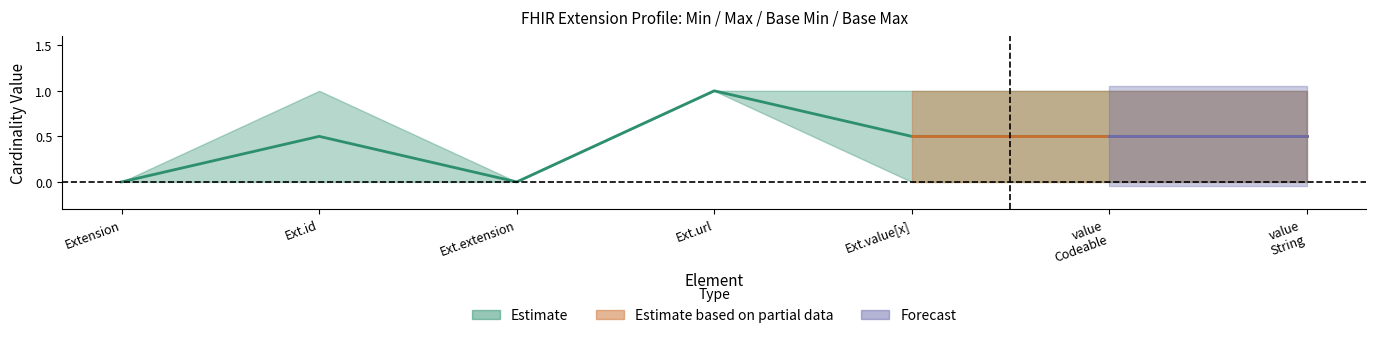

The value of Base Max at Extension.url is 1. True or false?

False